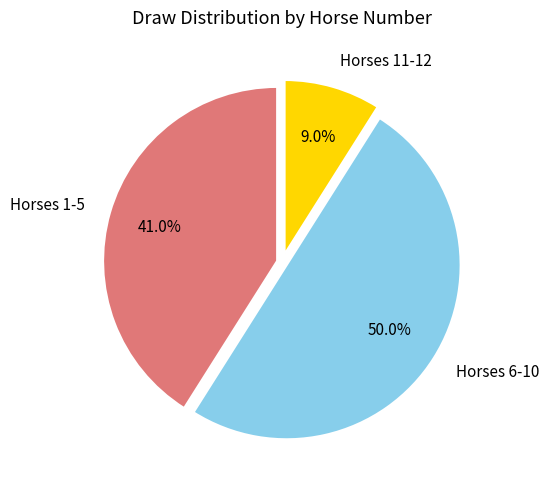

What is the total percentage of Horses 11-12 and Horses 6-10?

59.0%